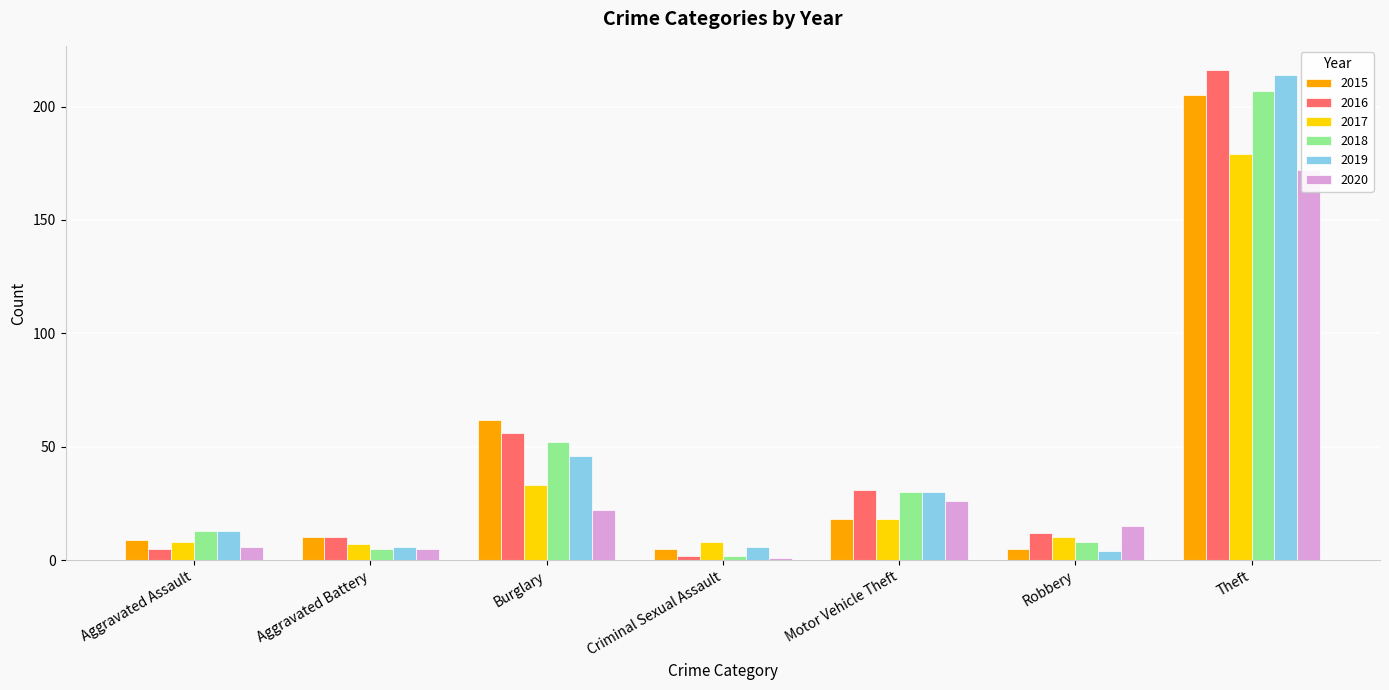

What is the difference between the maximum and minimum values in the 2015 series?

200